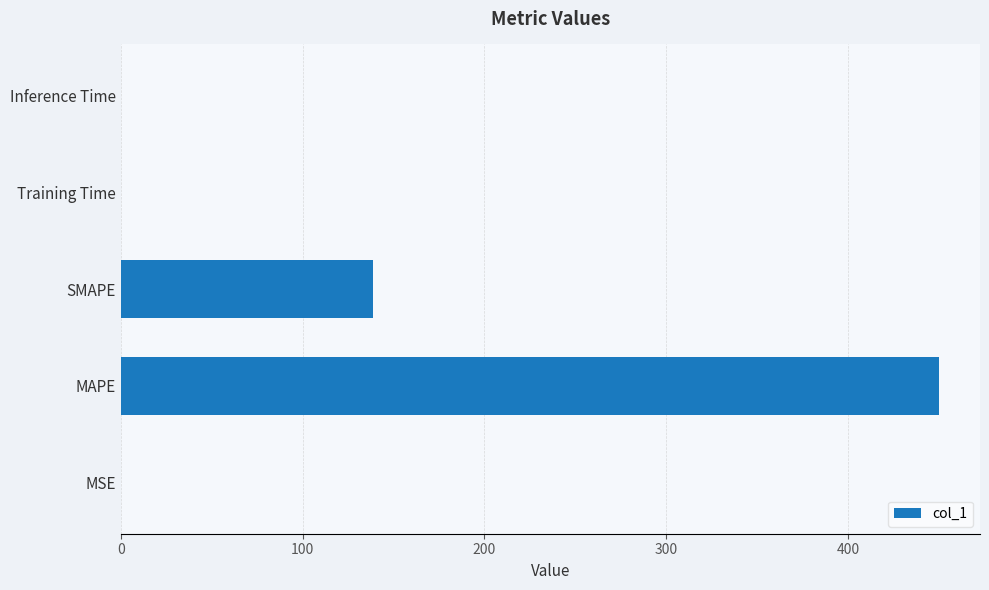

Are the bars horizontal?

Yes